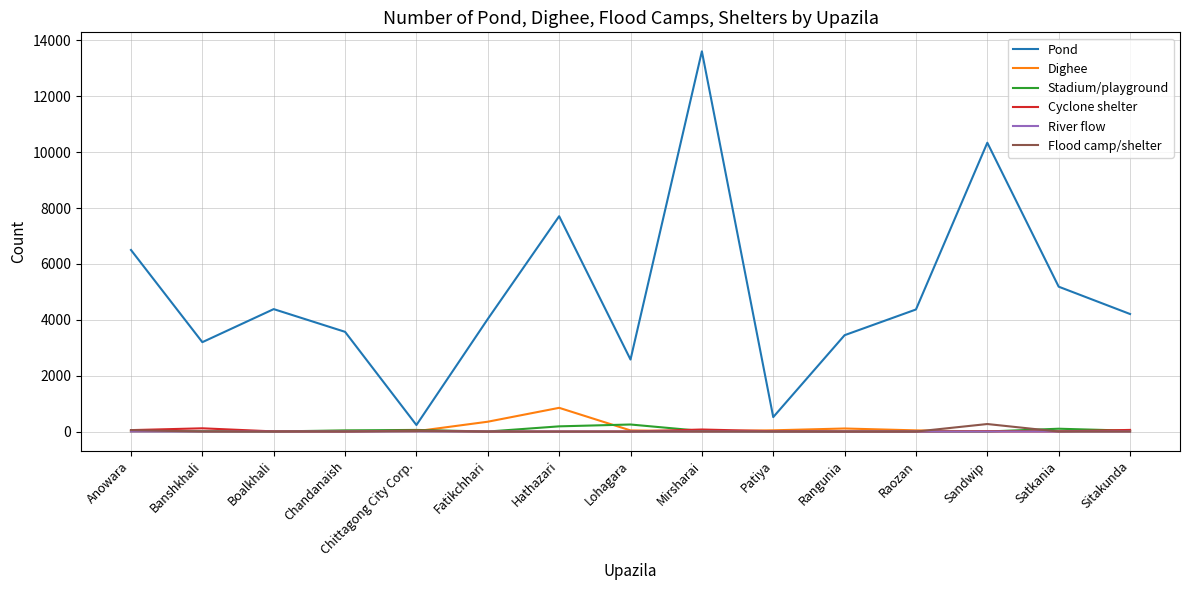

The Dighee series shows 24 at Chandanaish. True or false?

True